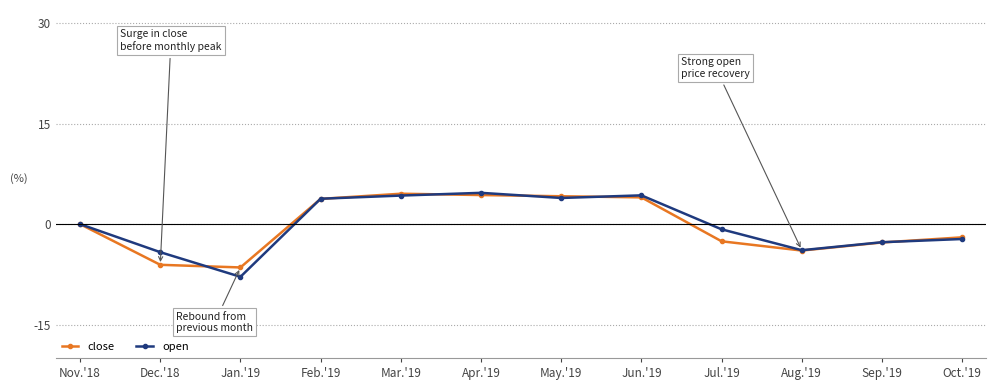

What is the average value of the open series?

-0.1